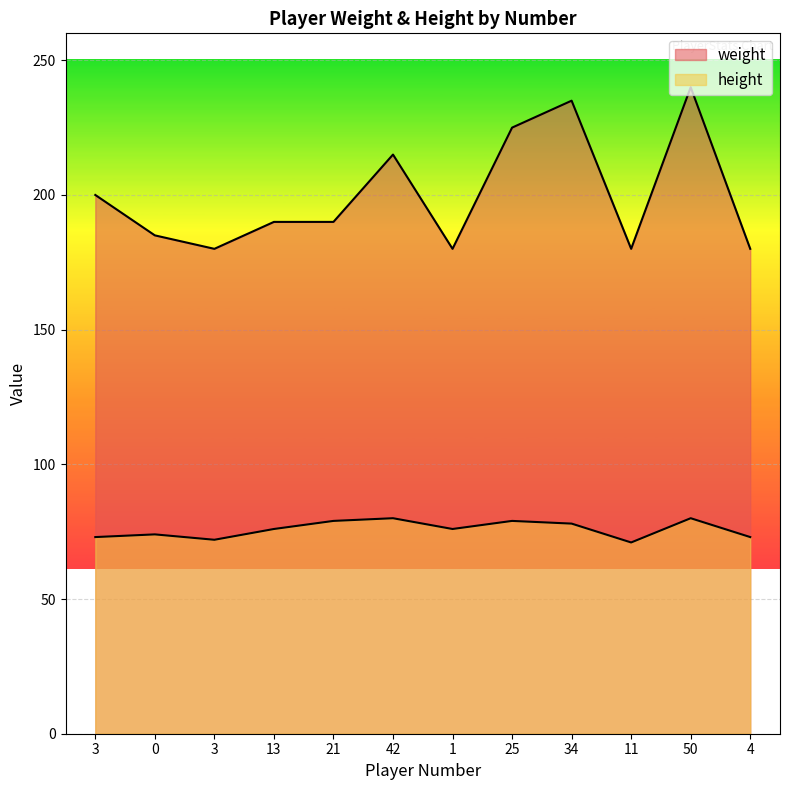

What is the minimum value for weight?

180